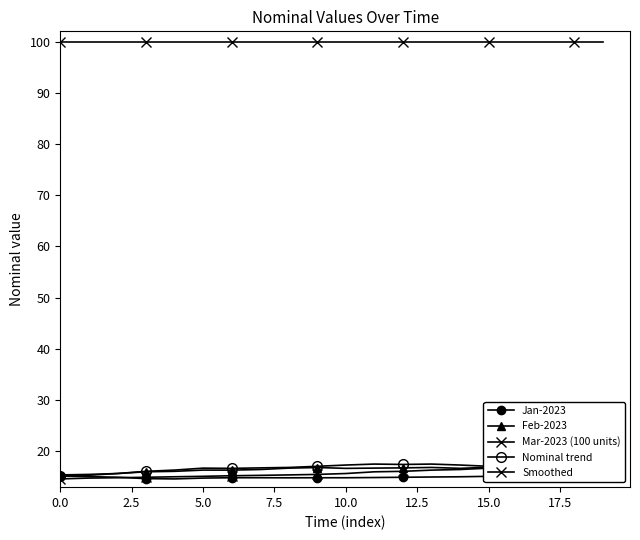

True or false: Feb-2023 and Mar-2023 (100 units) intersect in this chart.

False